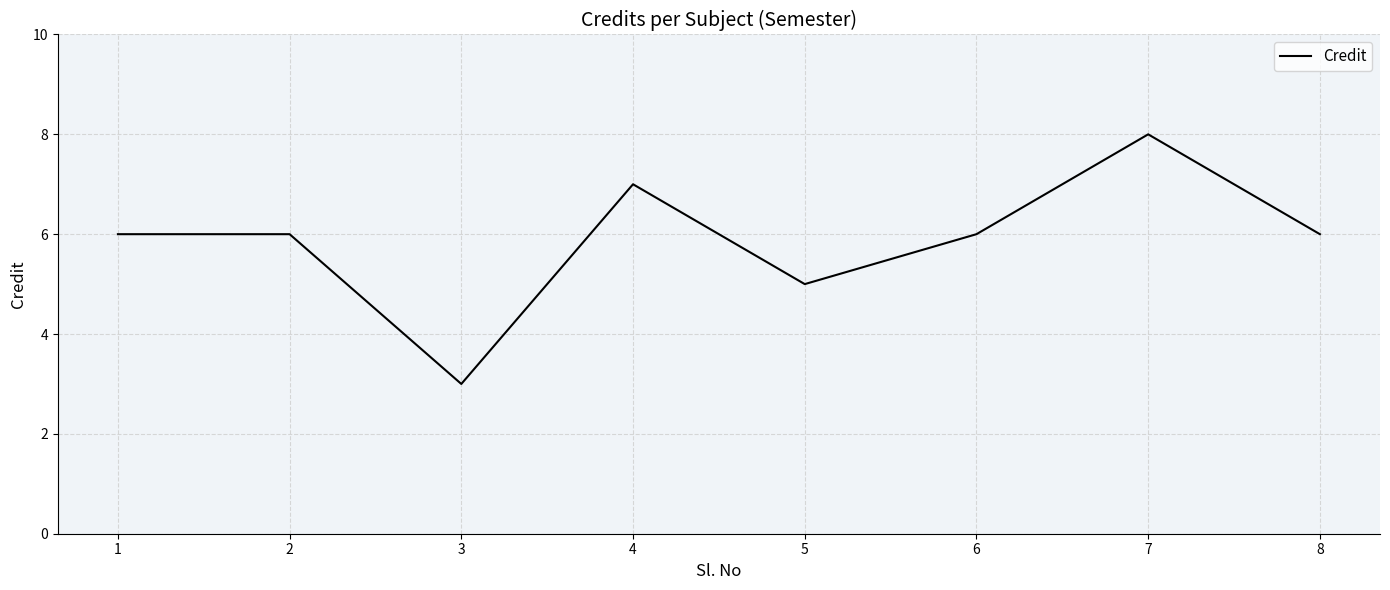

At which category does the chart reach its peak across all series?

7